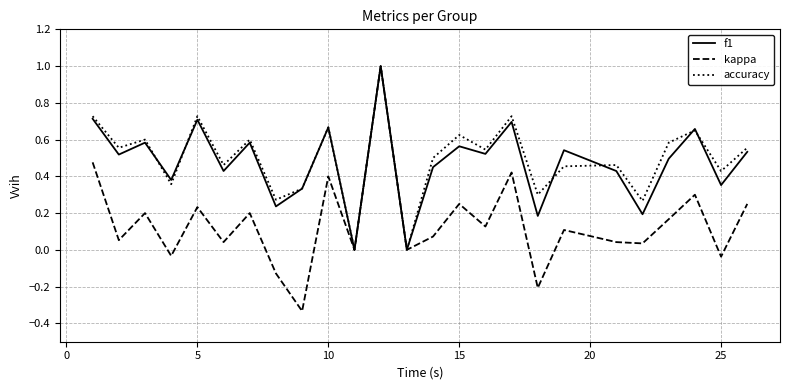

What is the maximum value shown in the chart?

1.0